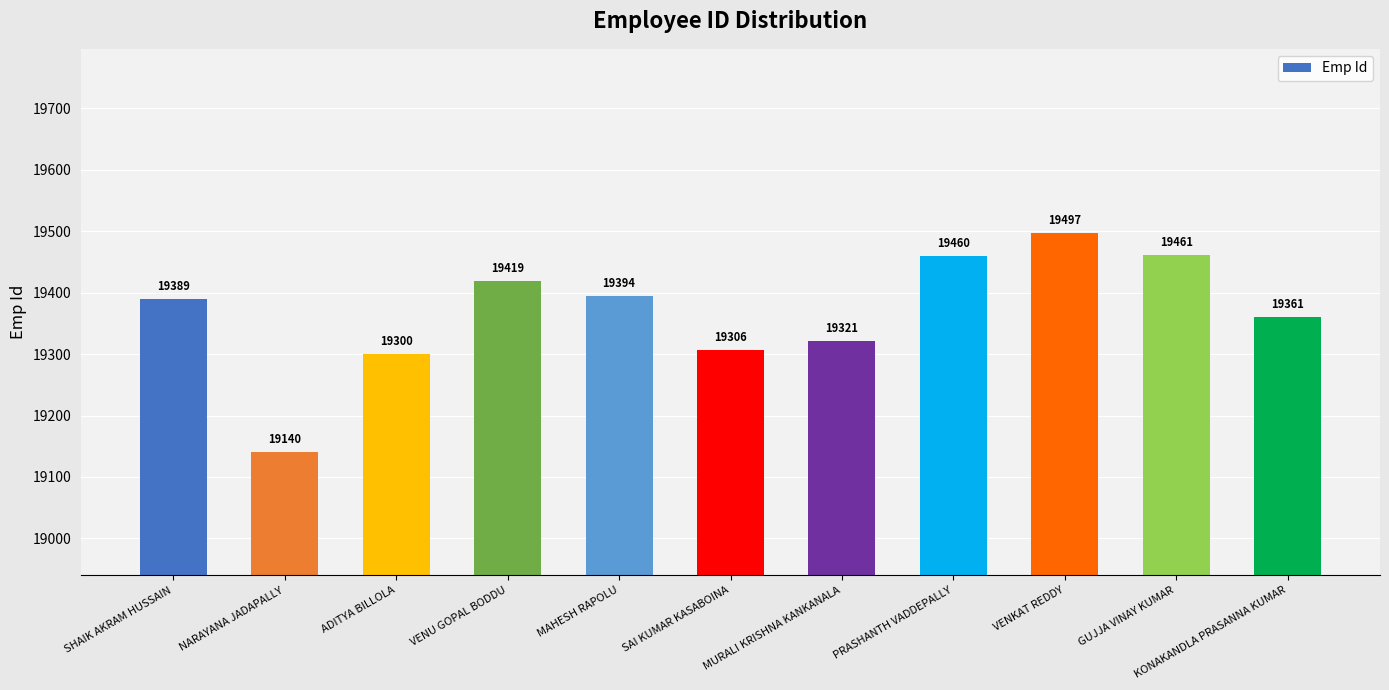

What is the change in value from SHAIK AKRAM HUSSAIN to MAHESH RAPOLU?

+5